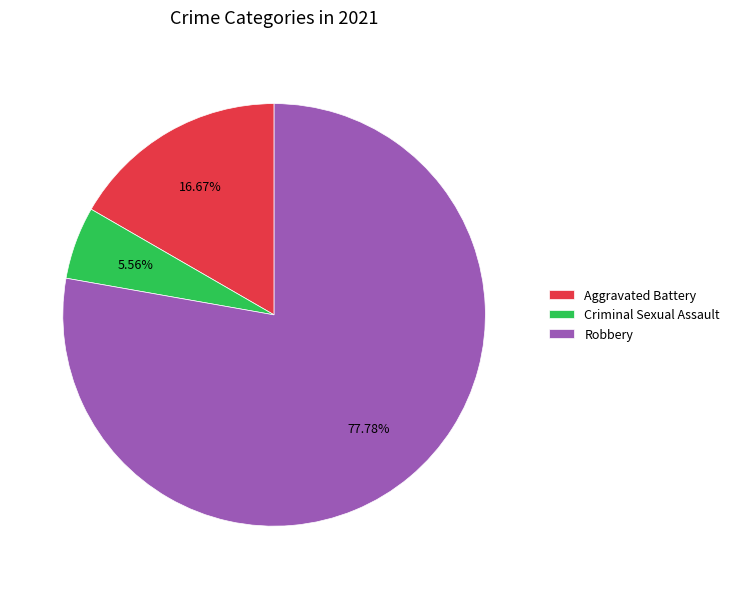

How many slices are in this pie chart?

3